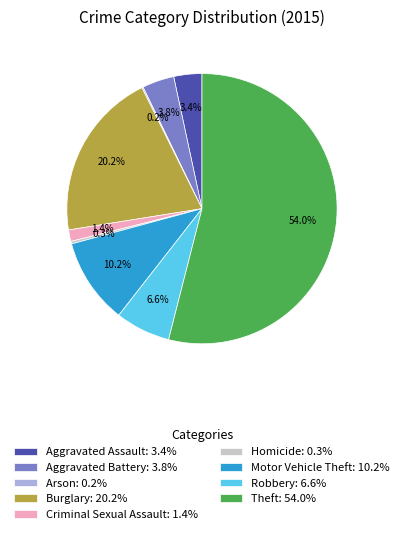

How much of the chart is everything except Burglary?

79.8%